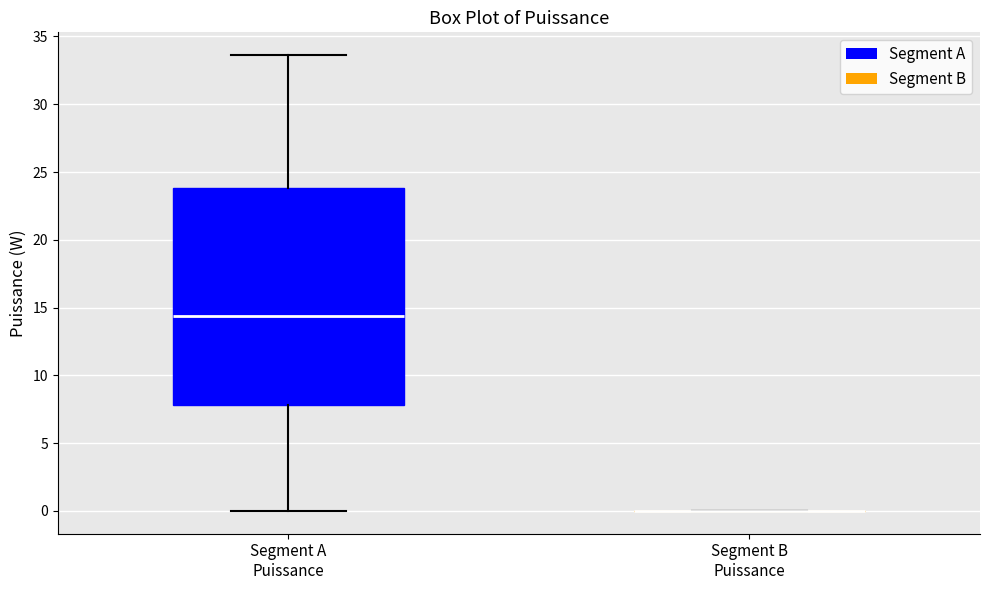

Reading left to right, read every box against the y-axis: the position of its median line, the range the box covers, and the ends of its whiskers. The values are not printed on the chart, so give them approximately, as read against the axis.

Segment A Puissance: median 14.5, box 8.0 to 24.0, whiskers 0.0 to 33.5
Segment B Puissance: box collapsed to a line at 0.0, whiskers 0.0 to 0.0